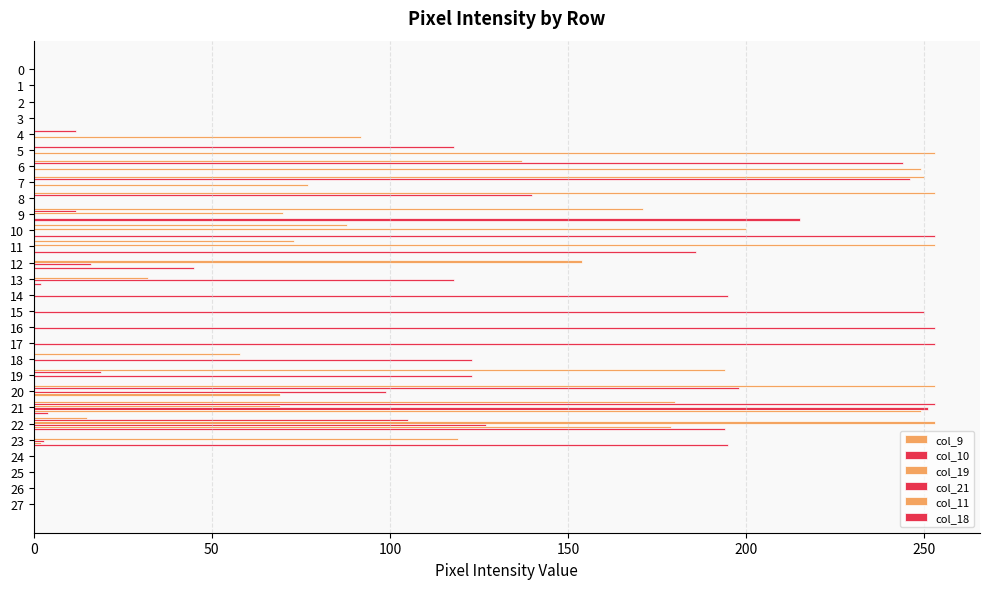

Count the number of data series in this chart.

6